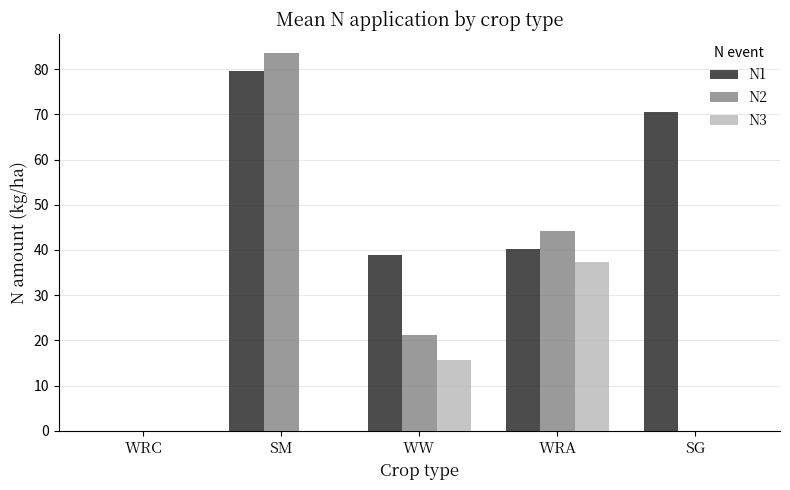

What is the highest value of the N3 series?

37.3